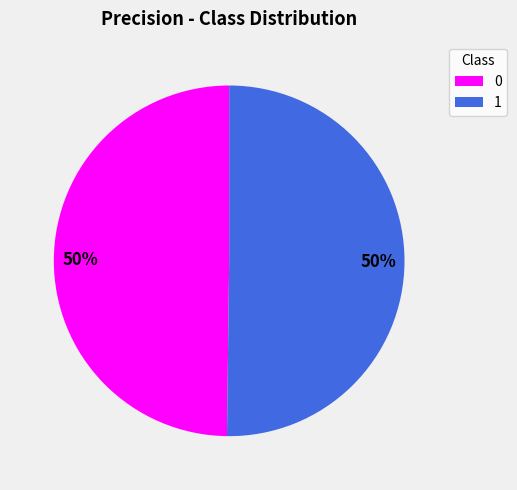

How many segments does this pie chart have?

2